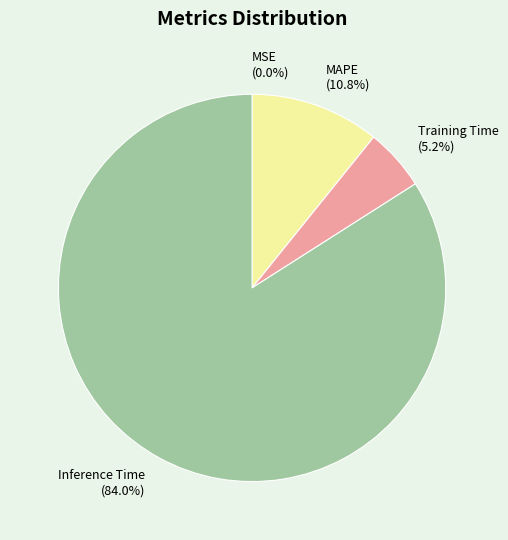

Which category has the biggest portion of the pie?

Inference Time